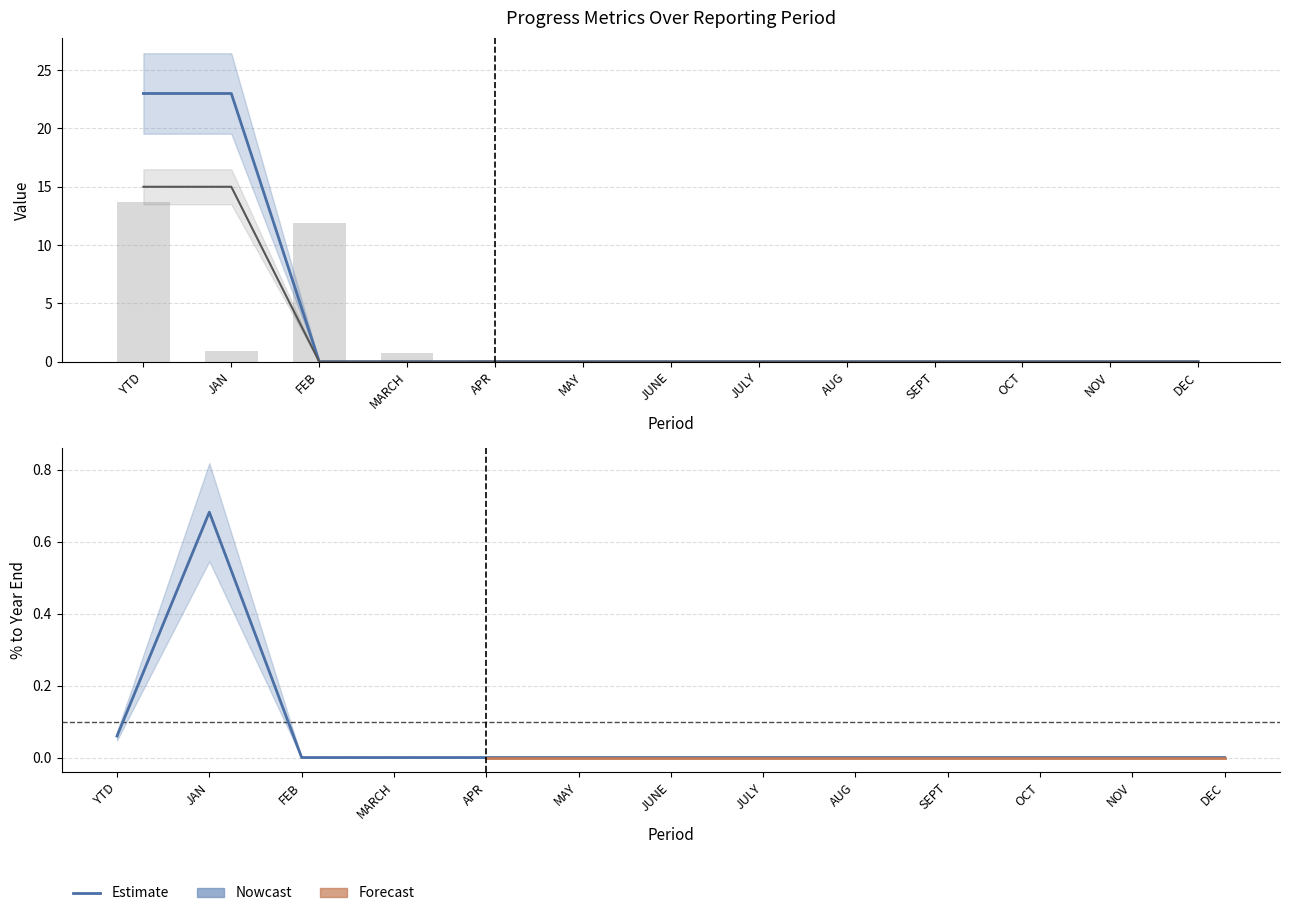

Where is Total Completed nearest to the value 11?

FEB